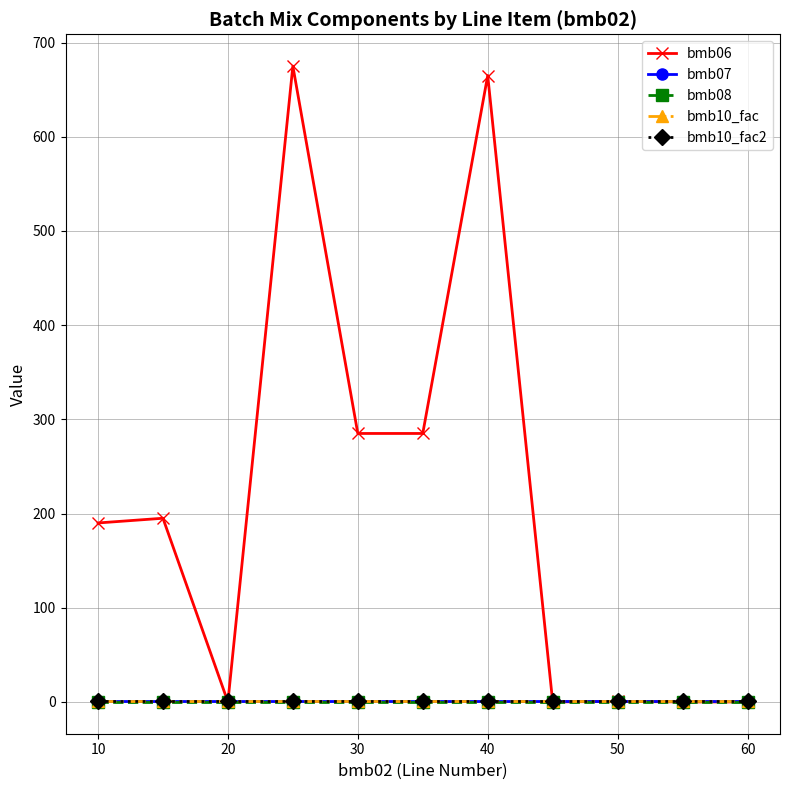

What is the lowest value of the bmb10_fac series?

1.0